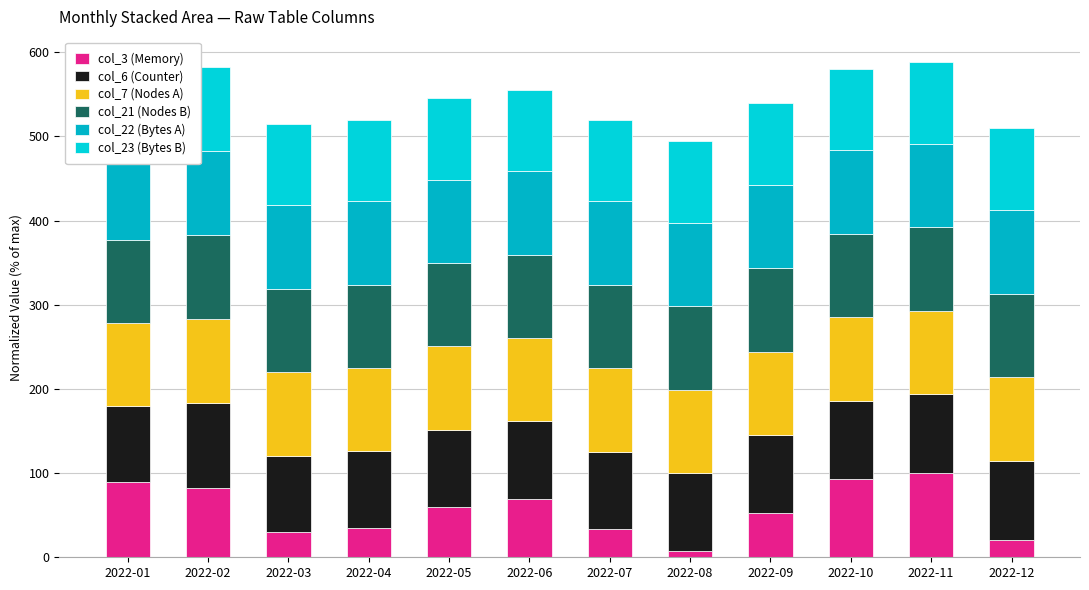

The value of col_6 (Counter) at 2022-05 is 48.0. True or false?

False